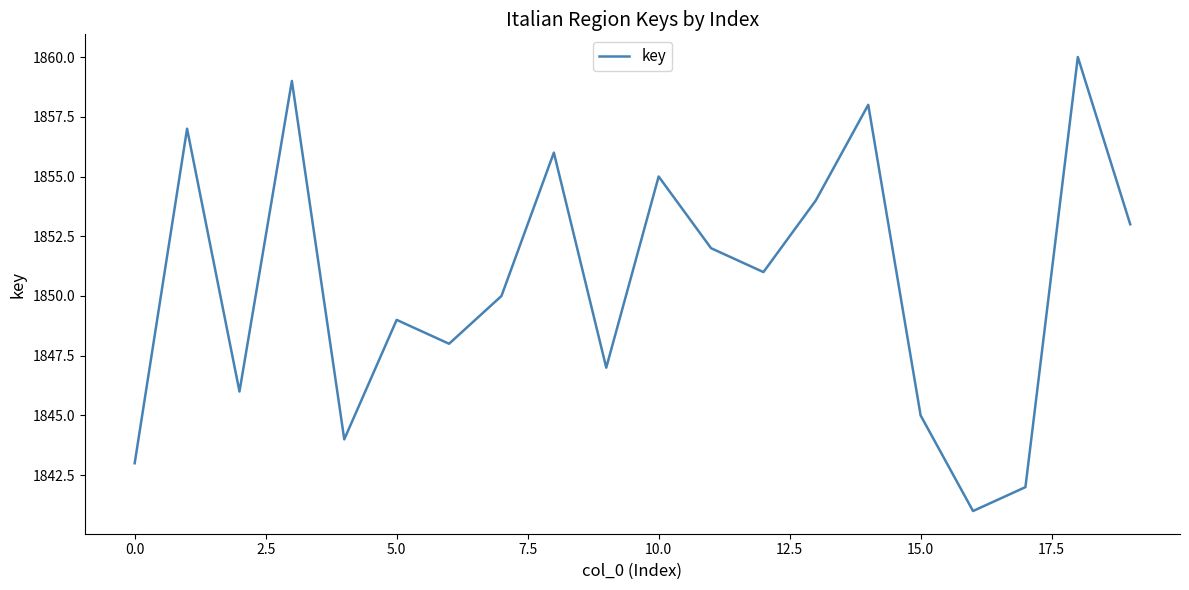

What is the smallest value displayed?

1841